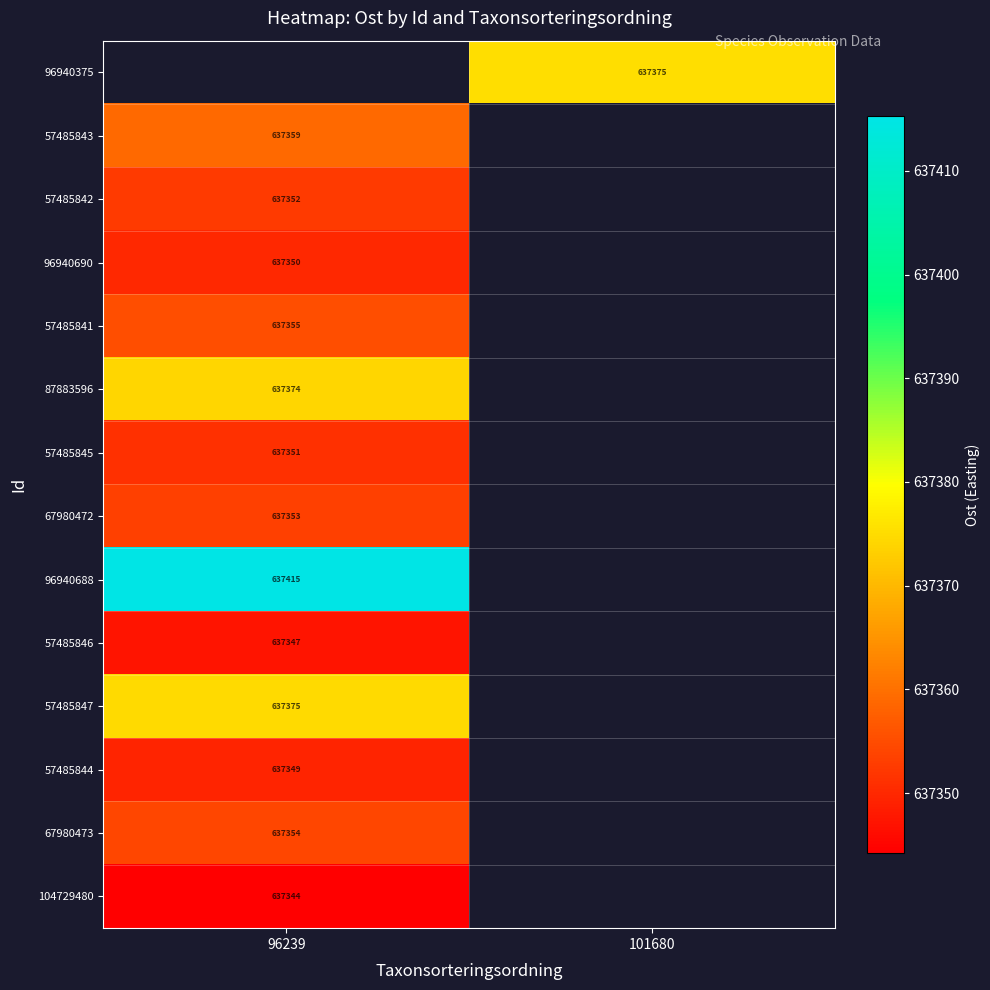

How many data points in 96940375 are above 637375?

1